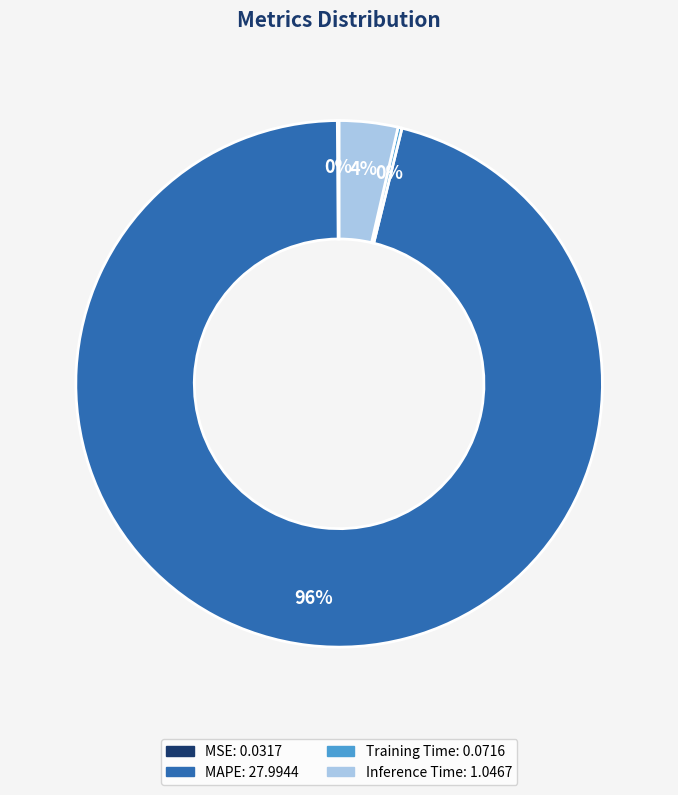

Which has a higher value, Inference Time or MAPE?

MAPE